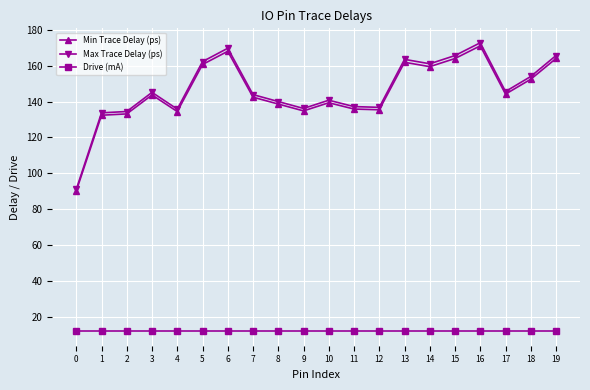

True or false: Max Trace Delay (ps) has more than 0 interior local peaks.

True